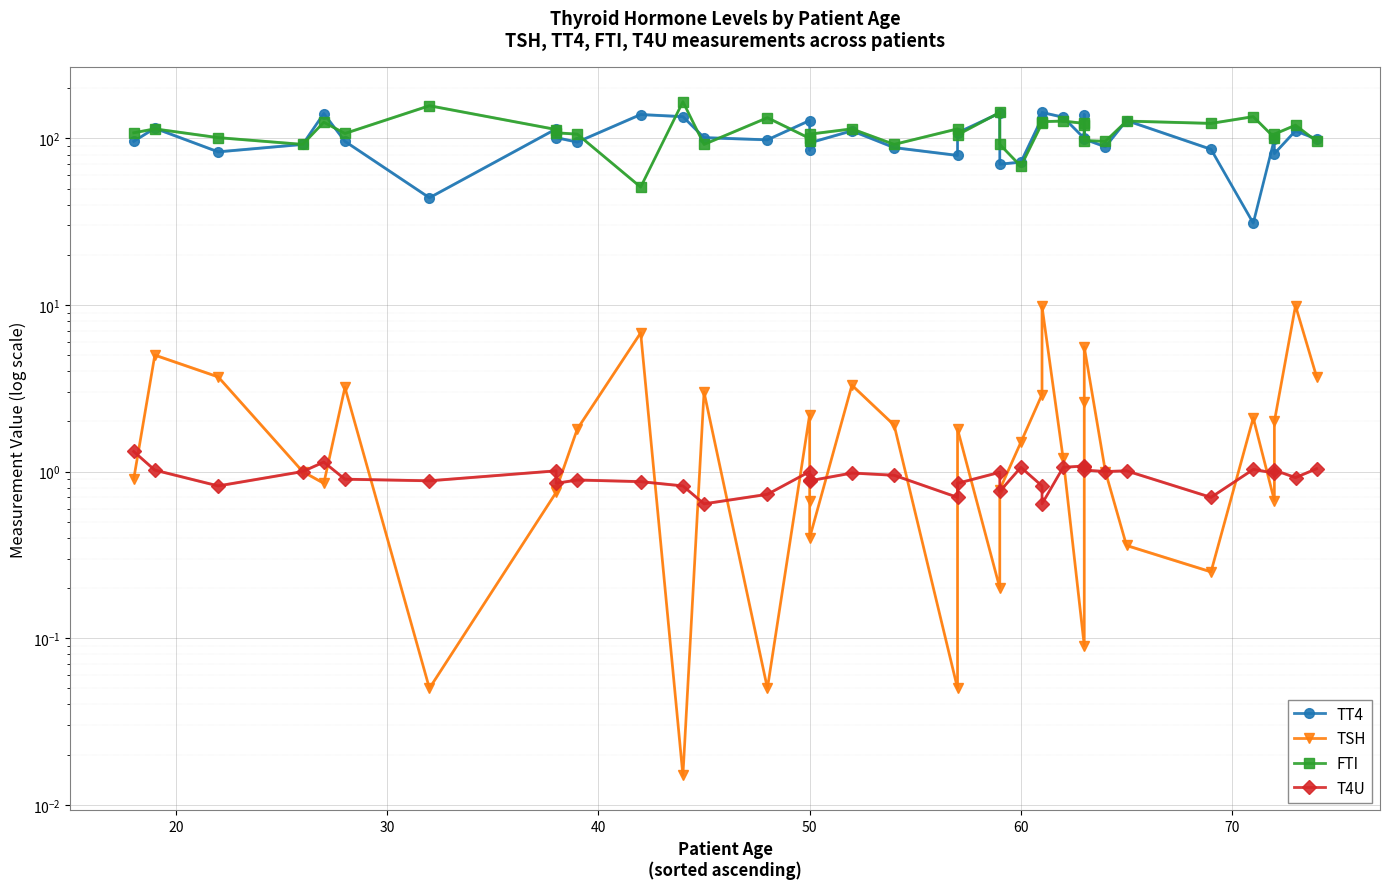

At how many categories does at least one series exceed 149?

2